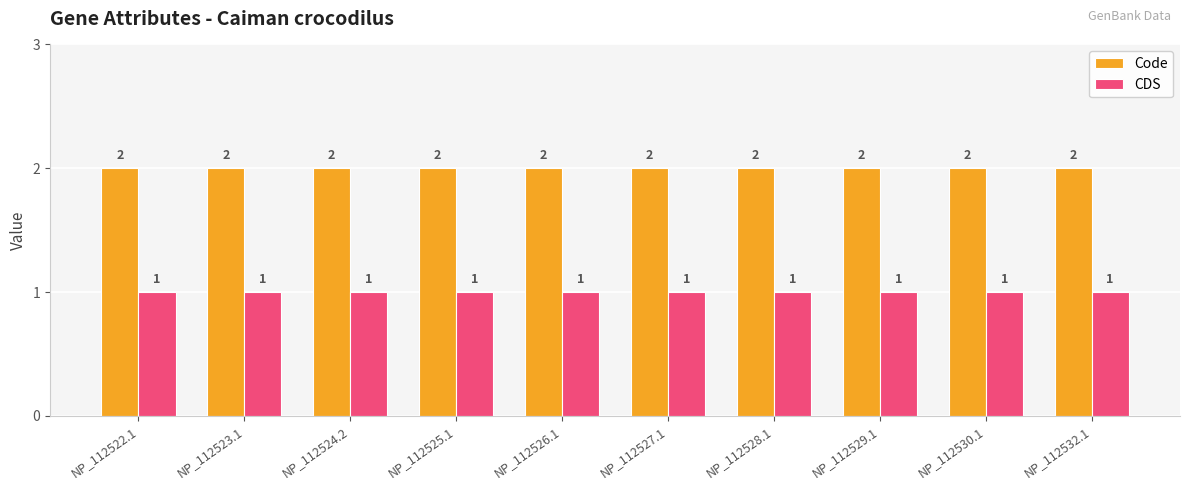

Count the number of data series in this chart.

2